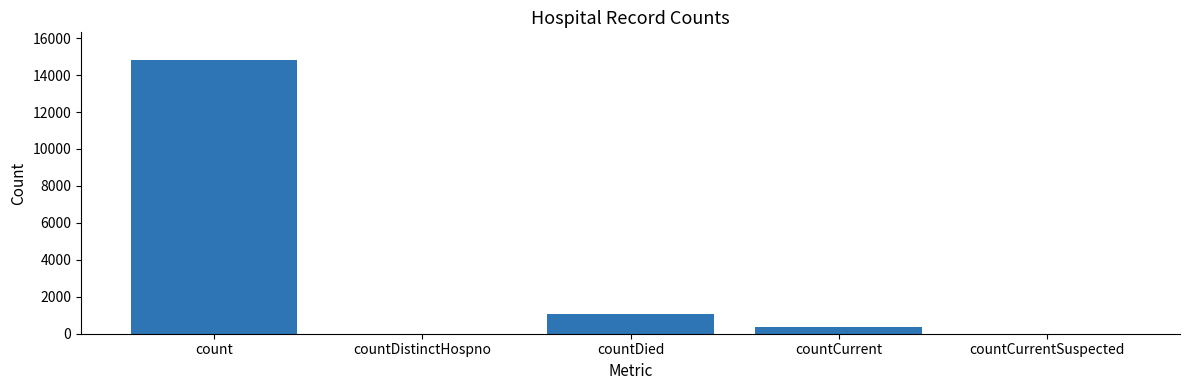

Which label corresponds to the largest value in the chart?

count